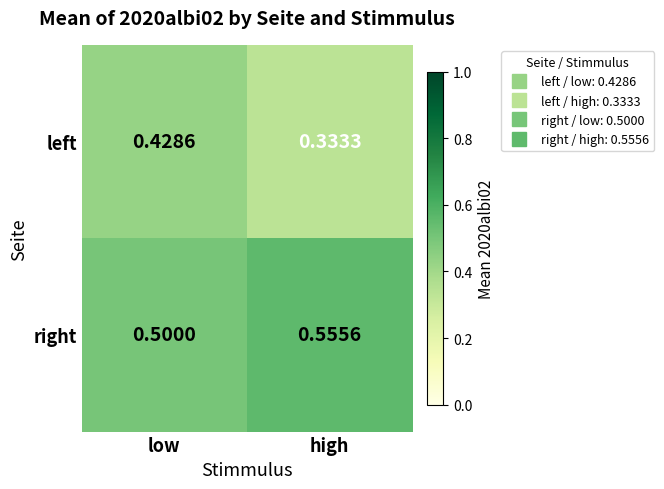

Which series has the widest spread of values?

left